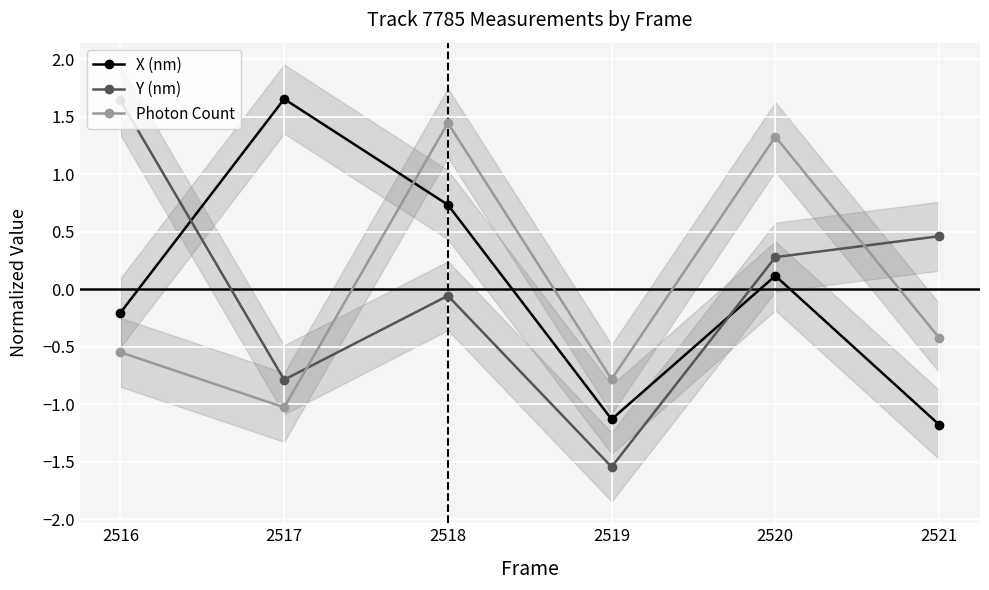

The Photon Count series shows -0.4 at 2521. True or false?

True